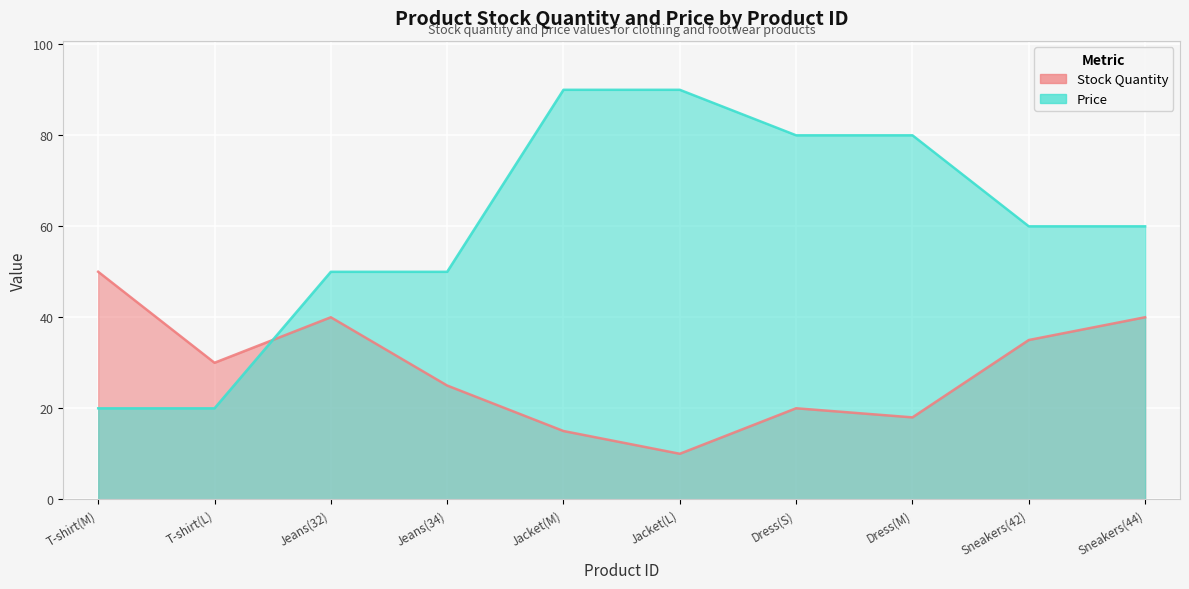

How many distinct data groups are displayed?

2